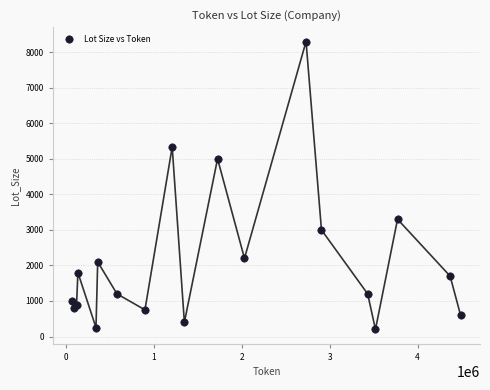

What Y value in the scatter plot is closest to 4250?

5000